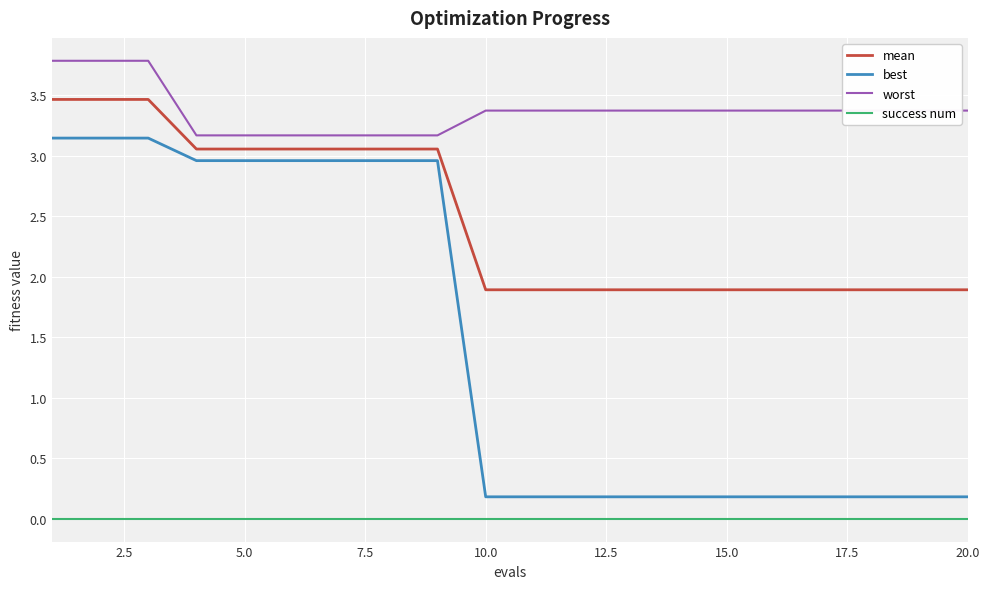

Which series has the widest spread of values?

best